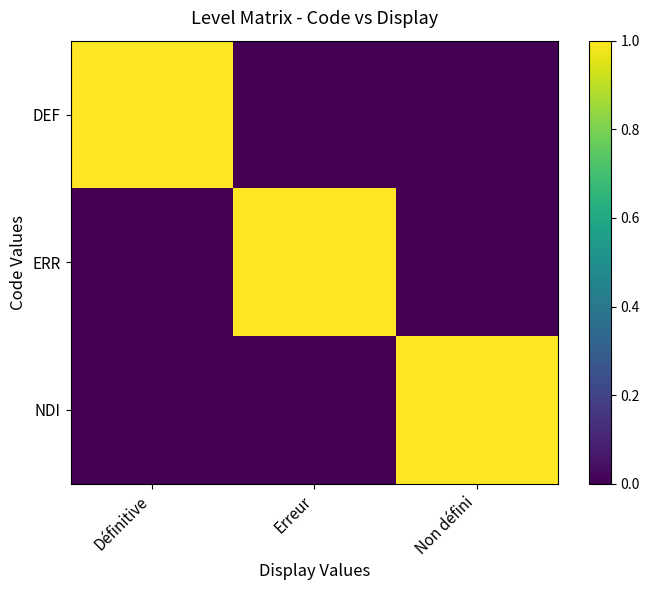

Which series has the widest spread of values?

DEF